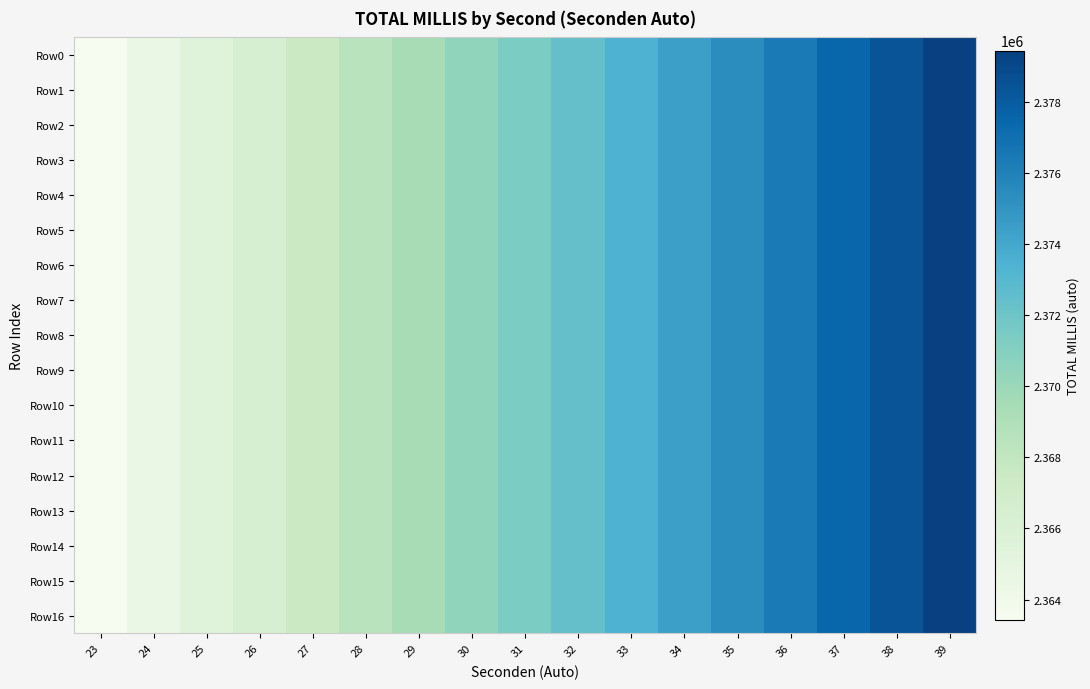

Rank the series at 24 from lowest to highest value.

Row0, Row1, Row2, Row3, Row4, Row5, Row6, Row7, Row8, Row9, Row10, Row11, Row12, Row13, Row14, Row15, Row16